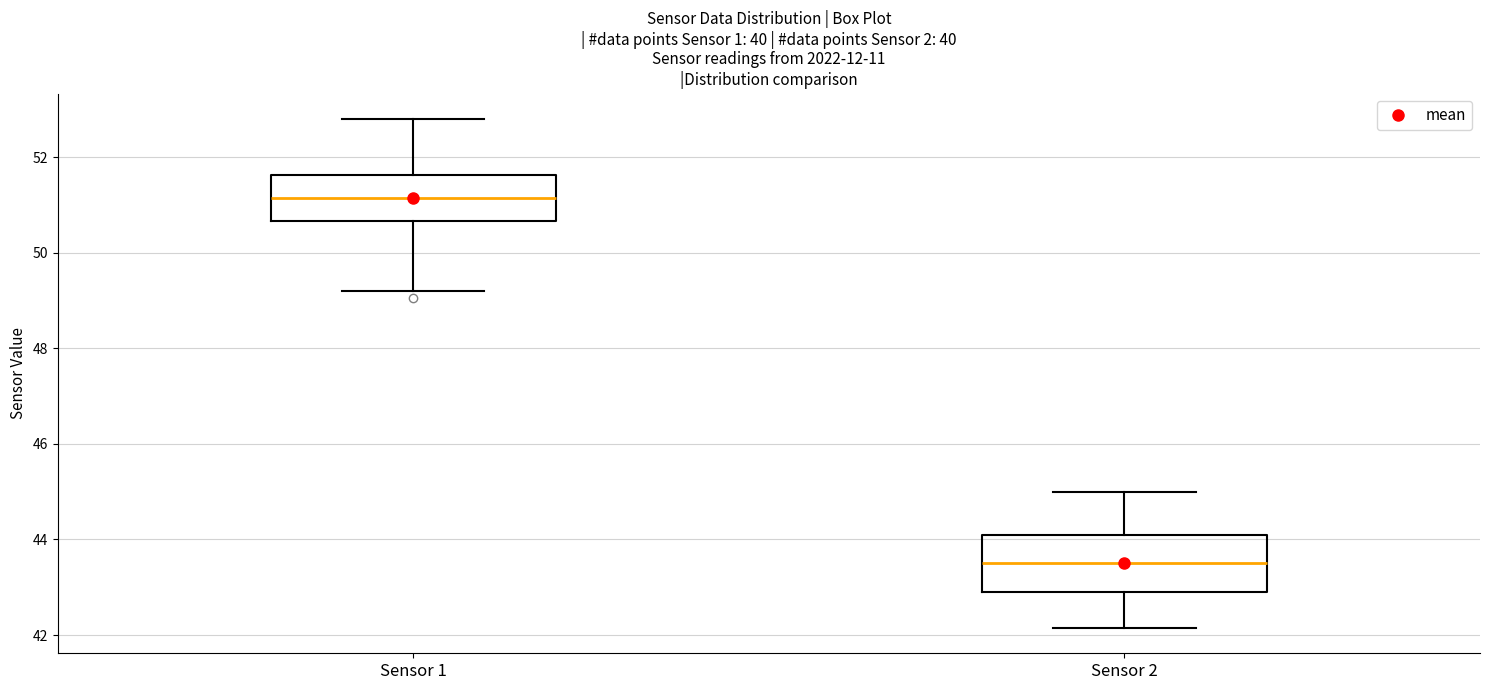

Which box has the highest median line?

Sensor 1